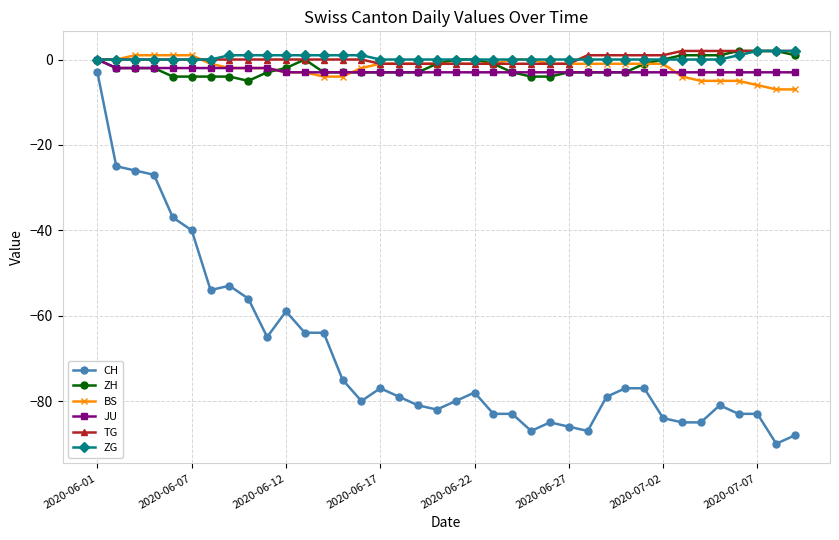

What is the maximum value for CH?

-3